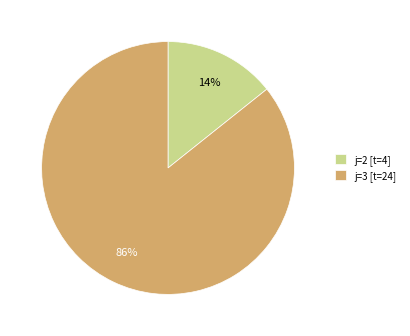

Rank the categories by value from lowest to highest.

j=2 [t=4], j=3 [t=24]